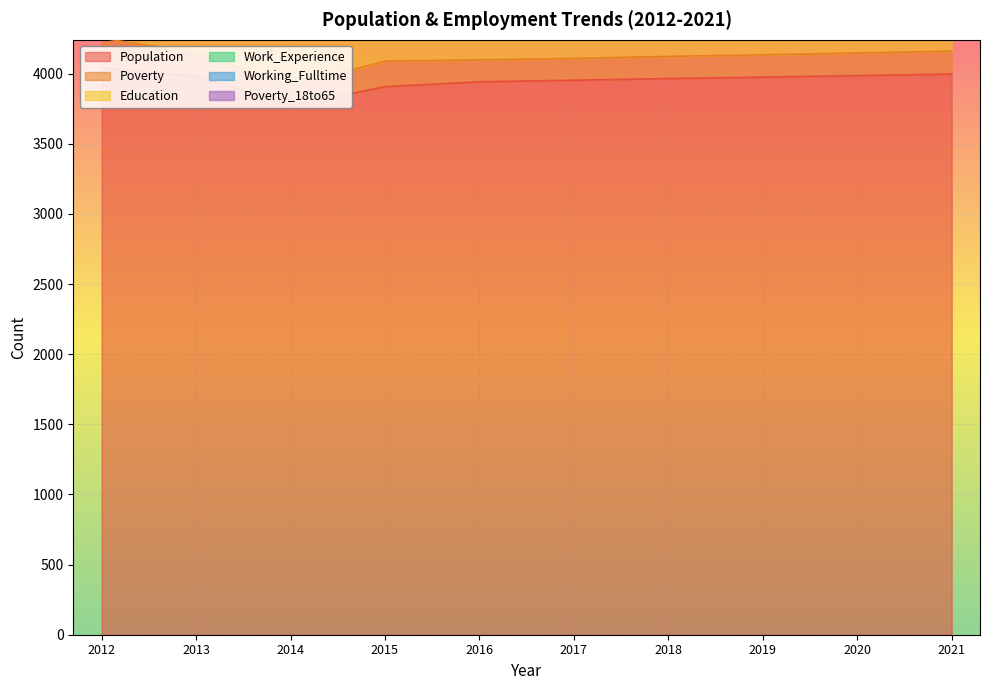

What is the difference between the maximum and minimum values in the Education series?

60